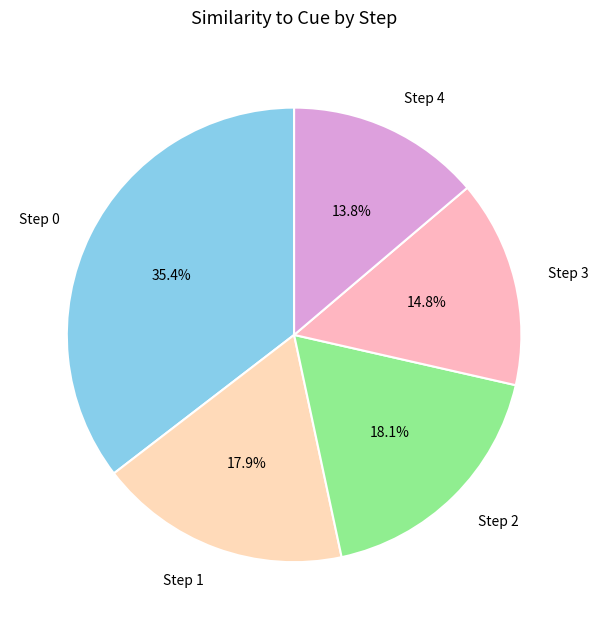

How much of the chart is everything except Step 2?

81.9%